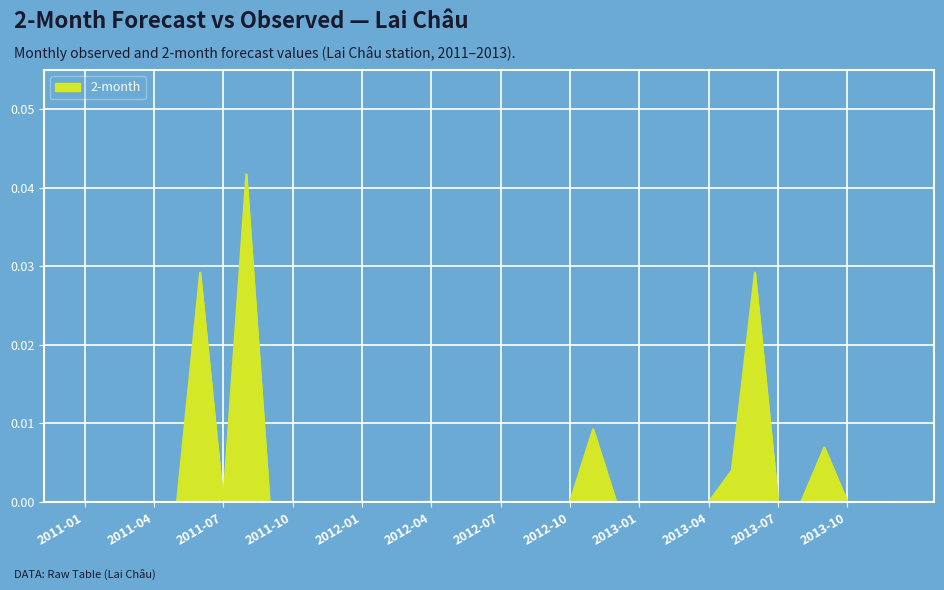

What is the label of the 30th point from the right?

2011-07